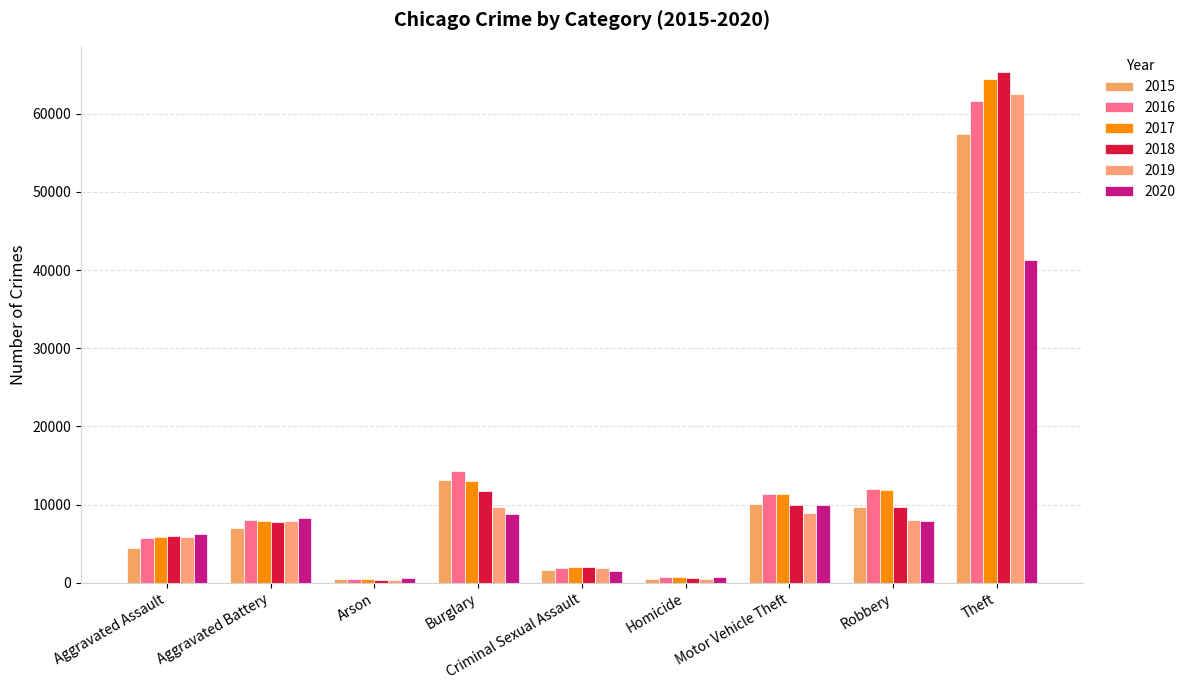

What is the label of the 7th bar from the left?

Motor Vehicle Theft